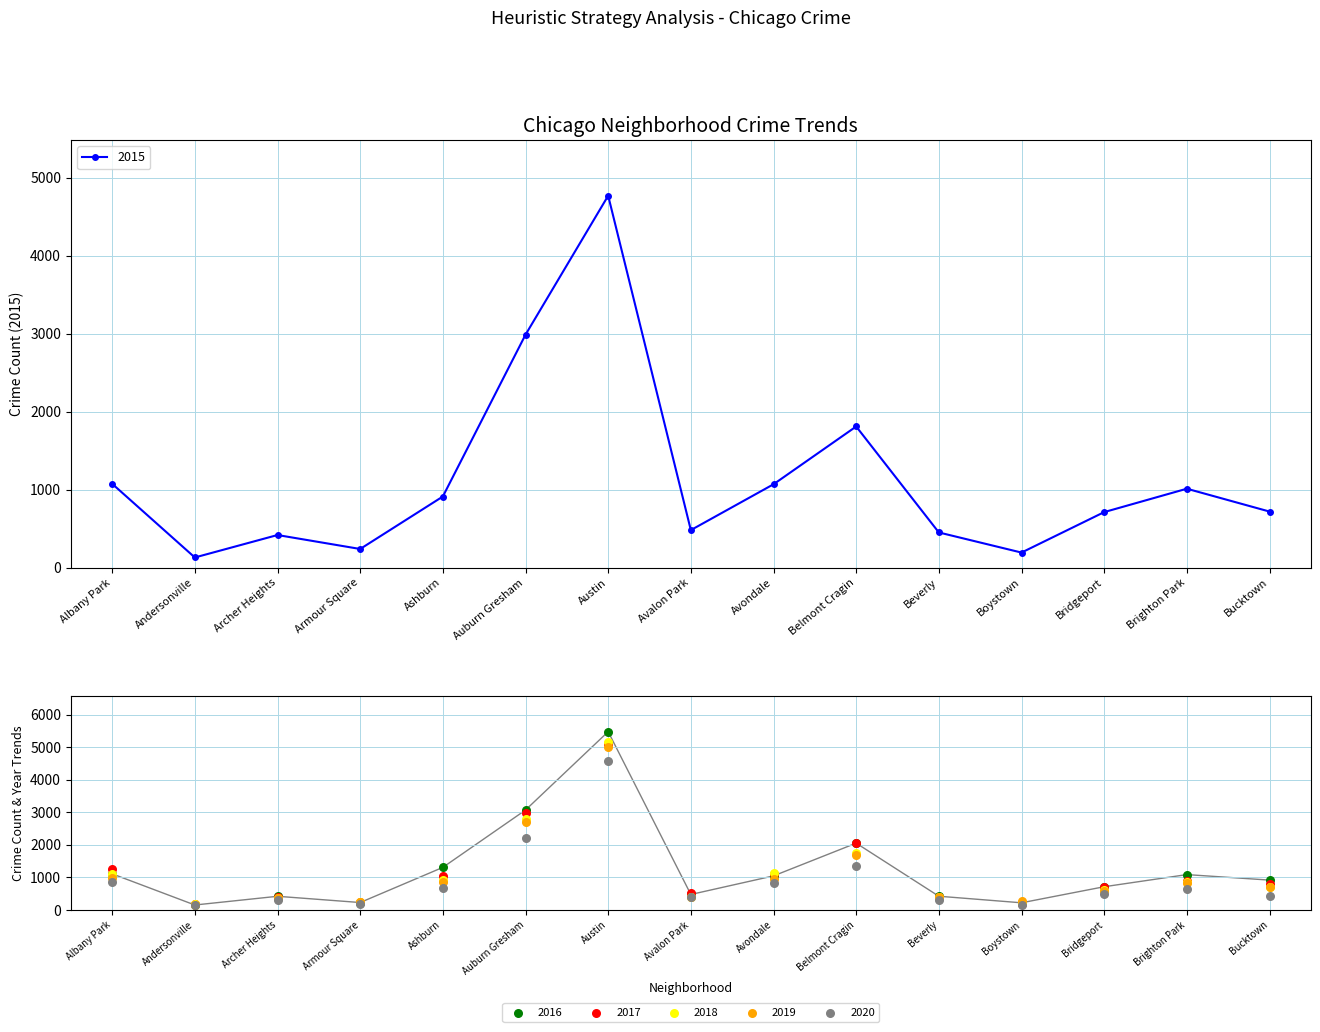

At which category is the sum across all series the highest?

Austin